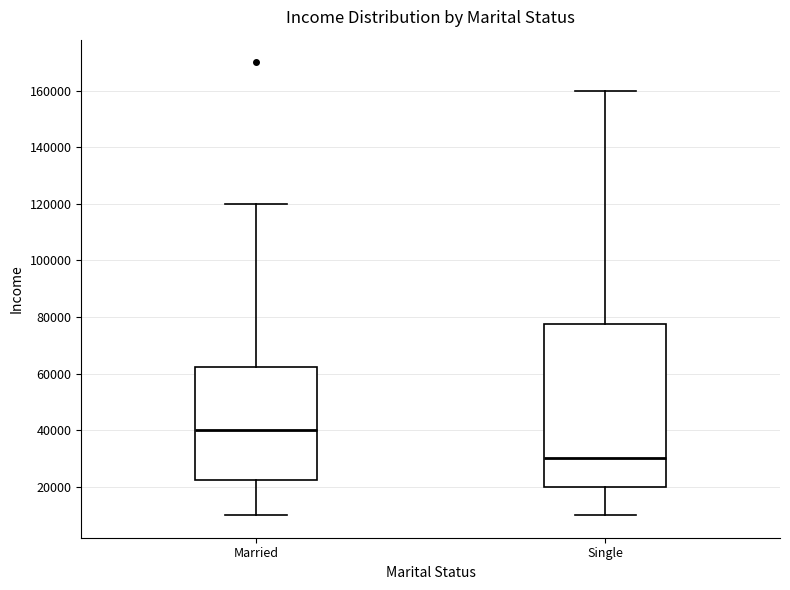

Where is the lower edge of the box for Married on the y-axis? The values are not printed on the chart, so give them approximately, as read against the axis.

22000